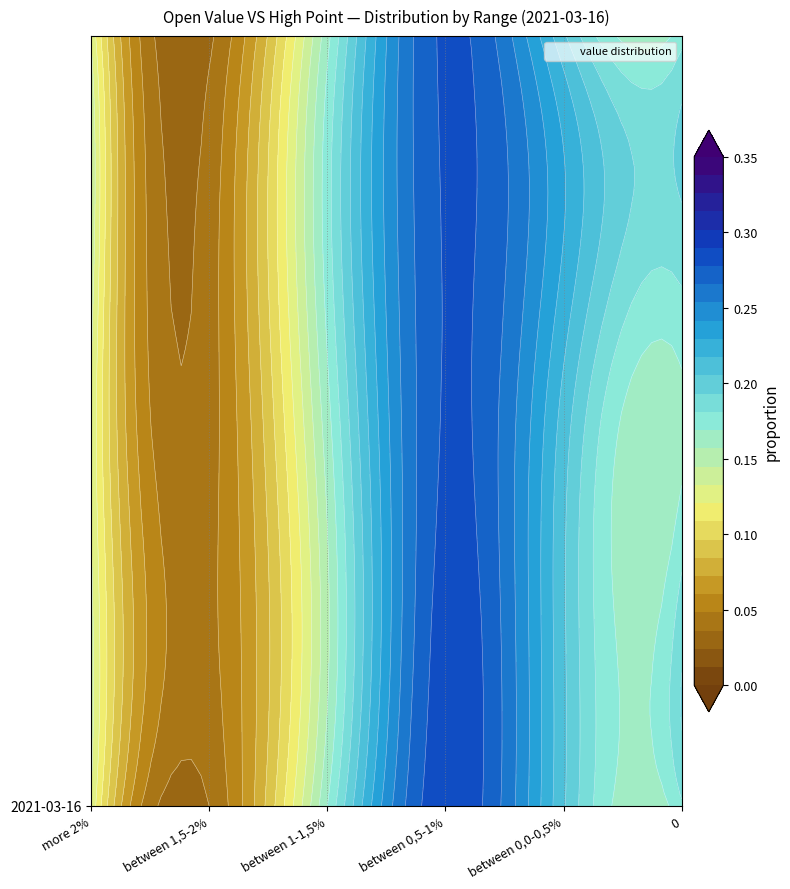

List the labels in order of value, smallest first.

between 1,5-2%, more 2%, between 1-1,5%, 0, between 0,0-0,5%, between 0,5-1%